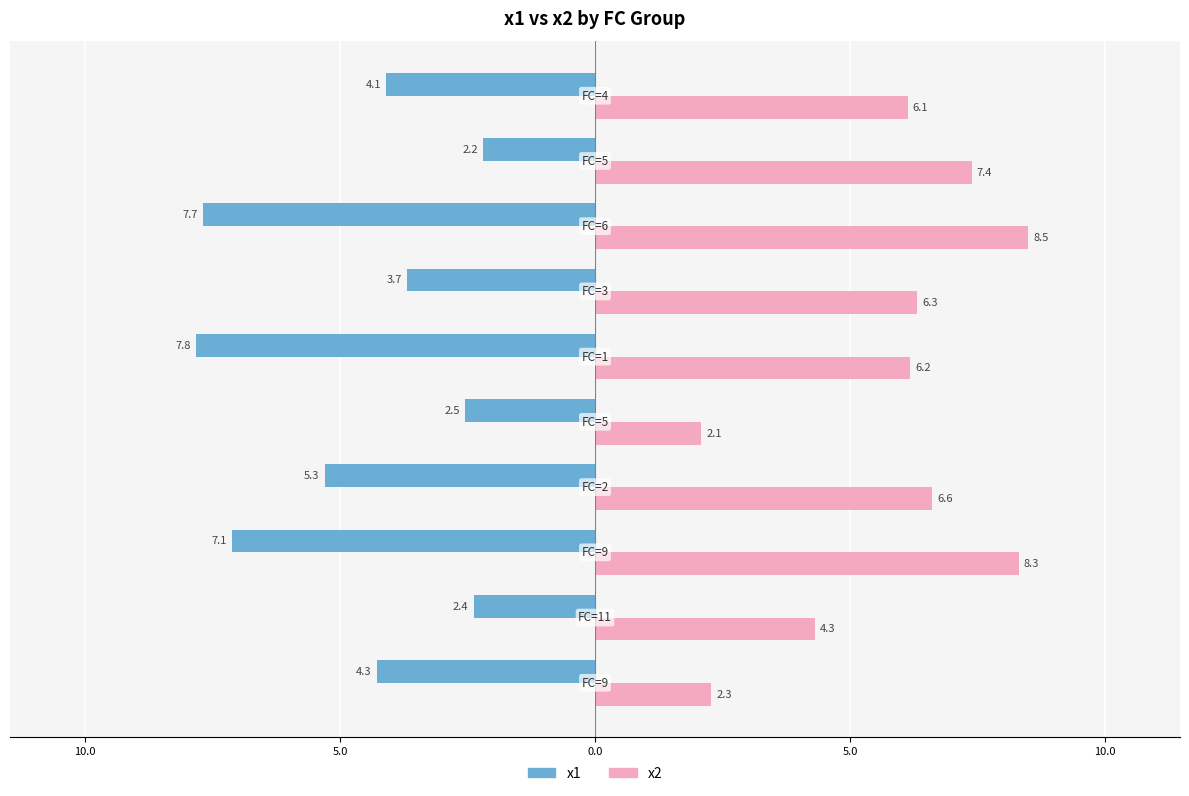

What are all the series names shown in the legend?

x1, x2